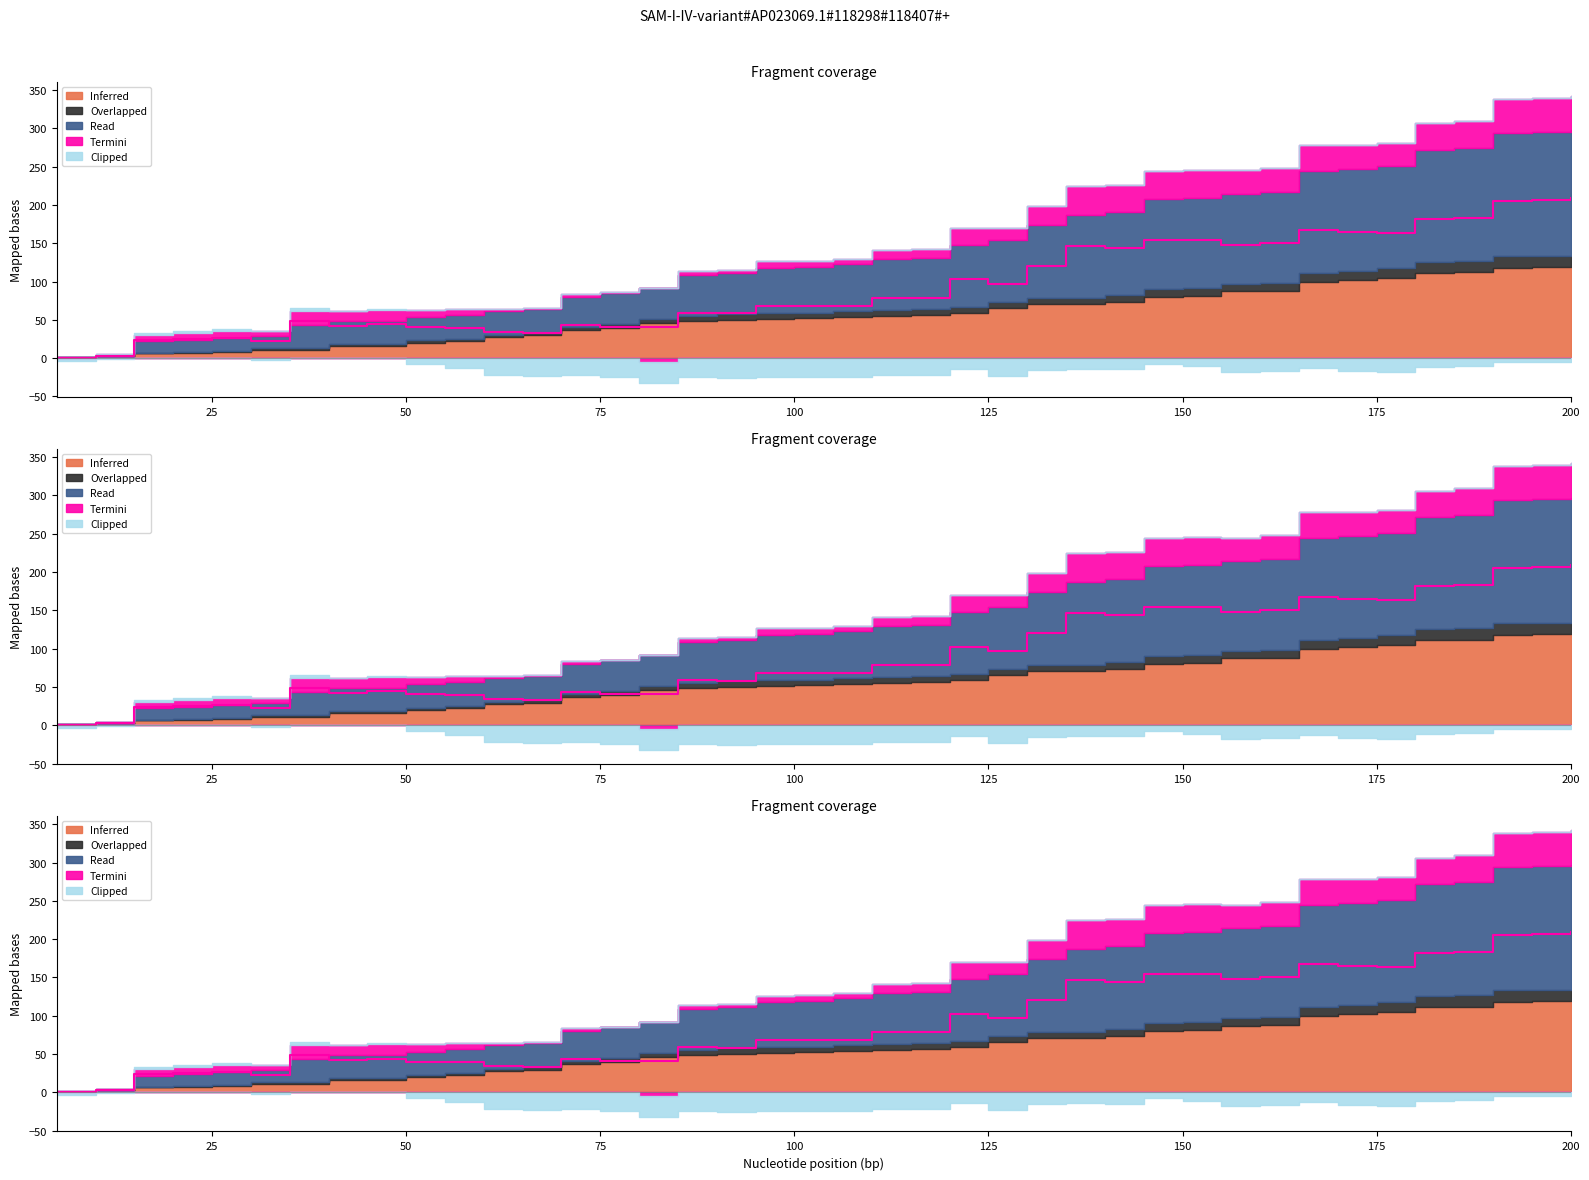

Which series has the largest range (max minus min)?

Read